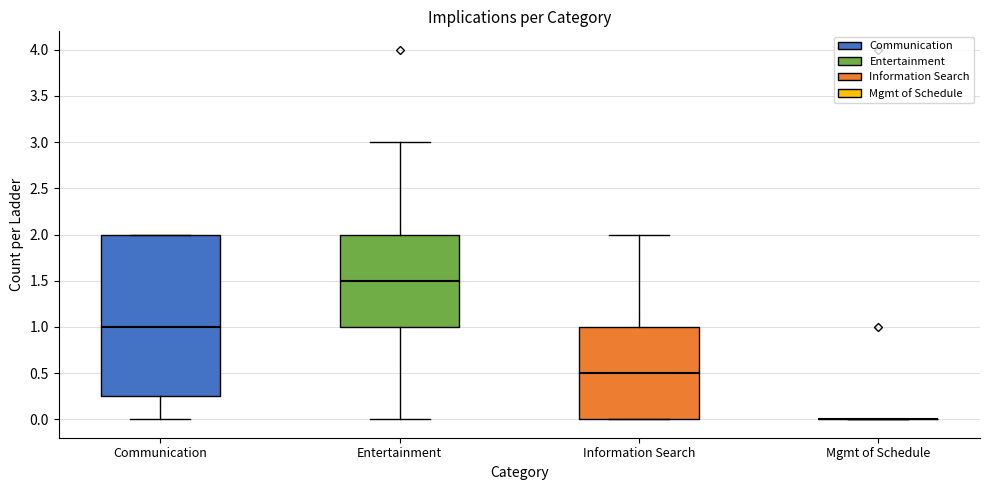

Which box is the tallest, from its lower edge to its upper edge?

Communication